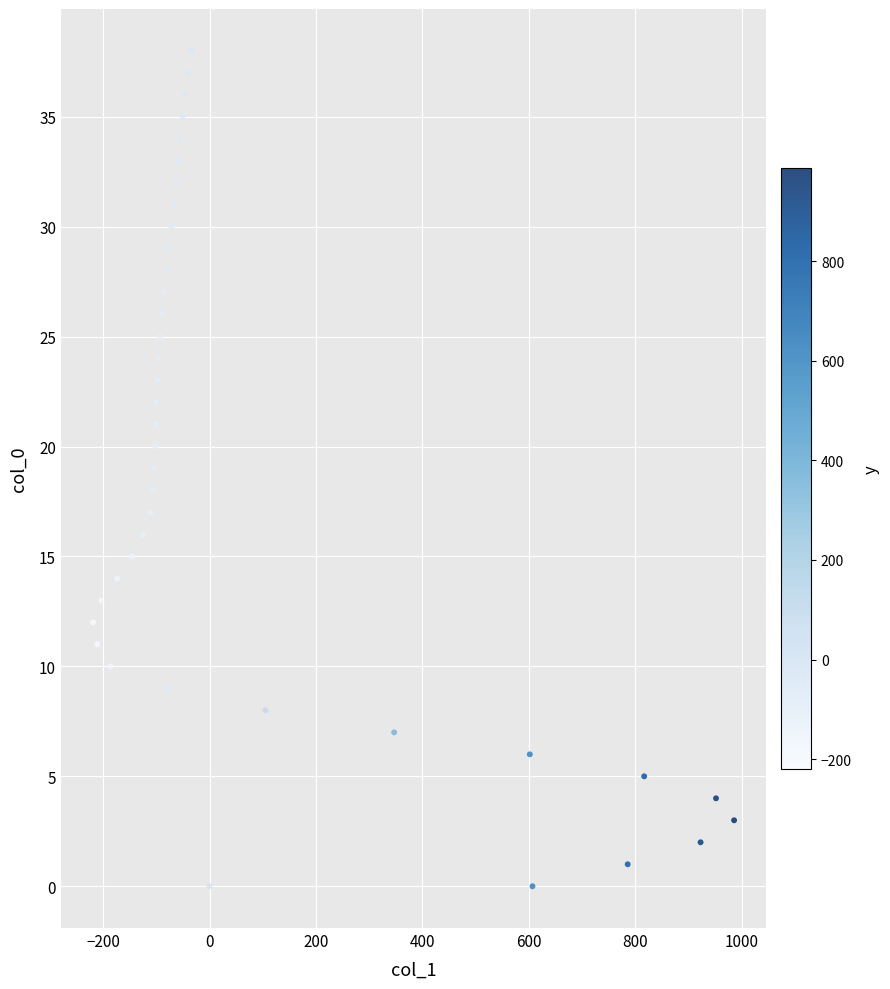

What is the range of Y values (max minus min)?

38